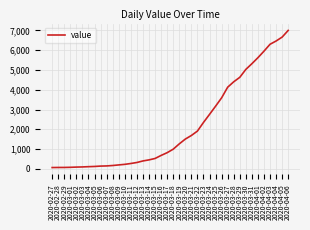

Count the number of categories in the chart.

40